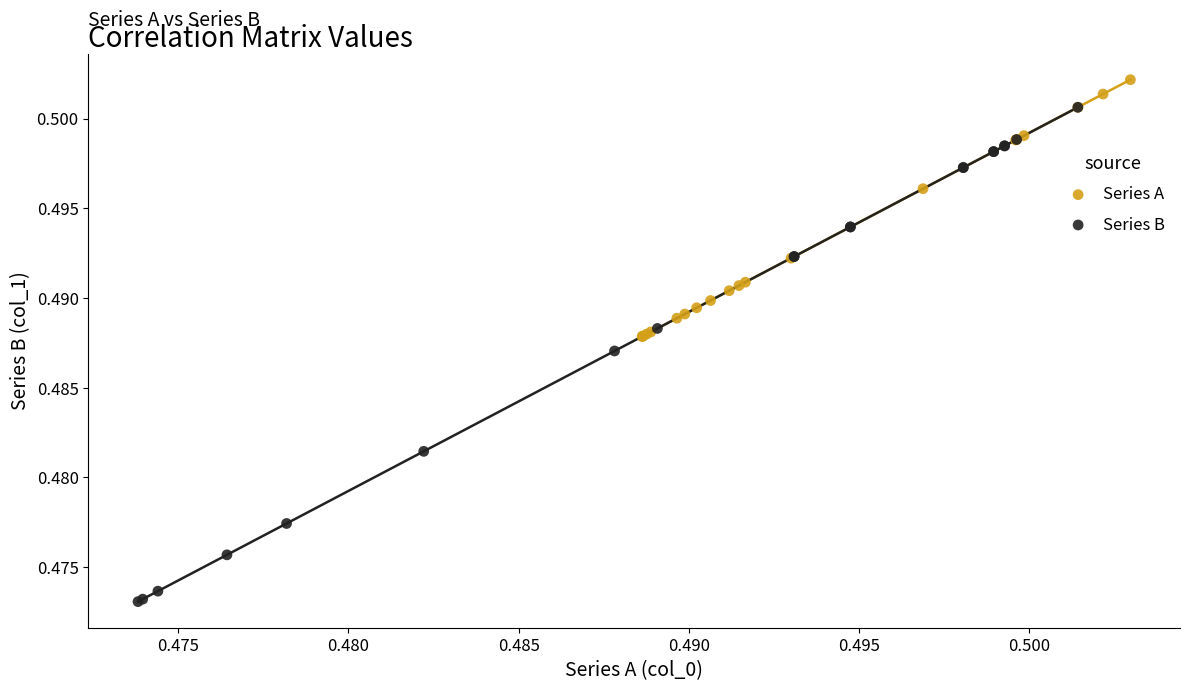

Which series has the largest Y range (max minus min)?

Series B